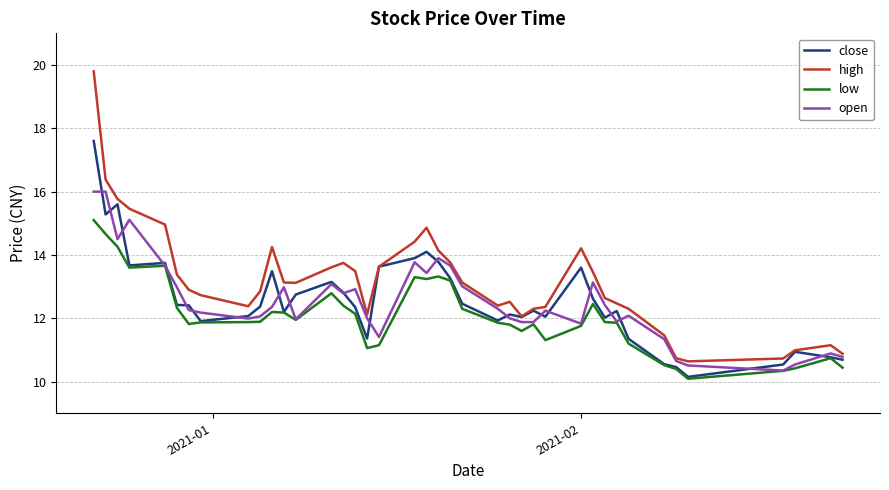

What is the highest value of the high series?

19.8